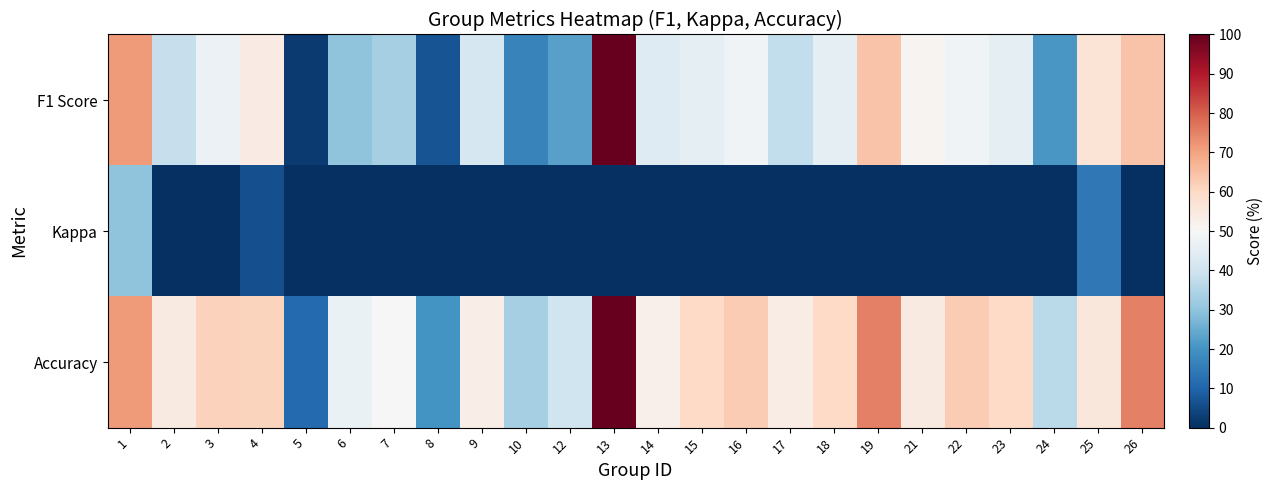

Which label corresponds to the smallest value in the chart?

21